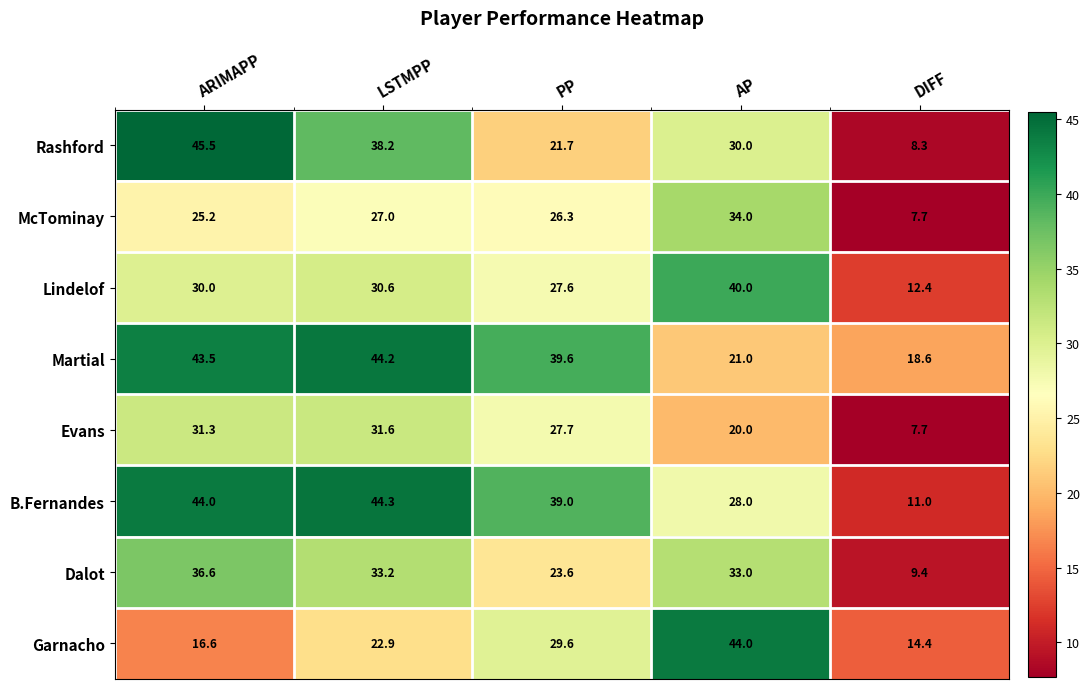

At which category is the sum across all series the highest?

ARIMAPP